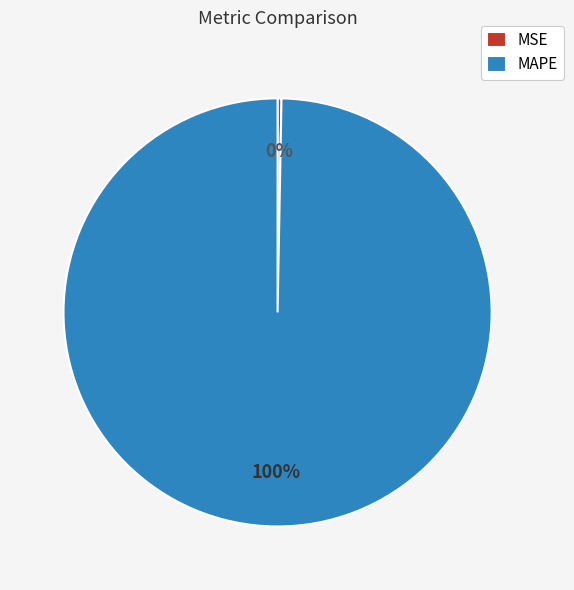

Rank the categories by value from lowest to highest.

MSE, MAPE